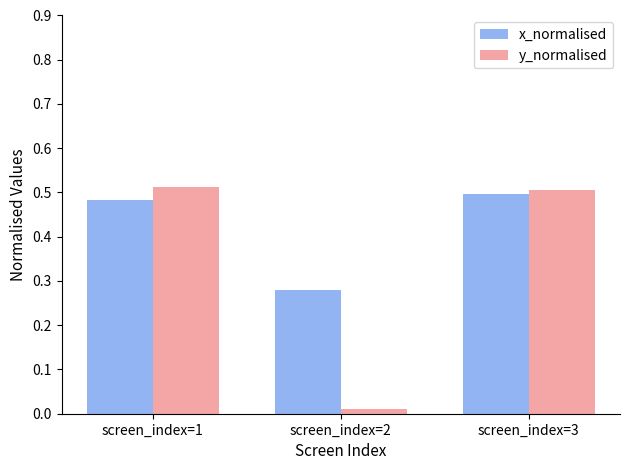

True or false: x_normalised has a value of 0.5 at screen_index=3.

True